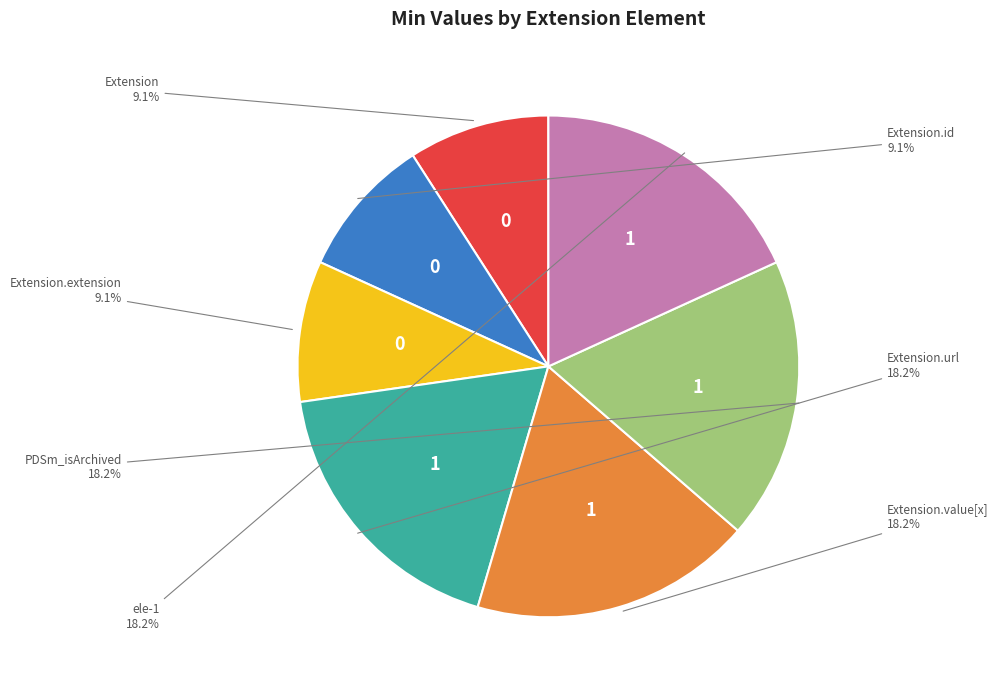

How many segments does this pie chart have?

7